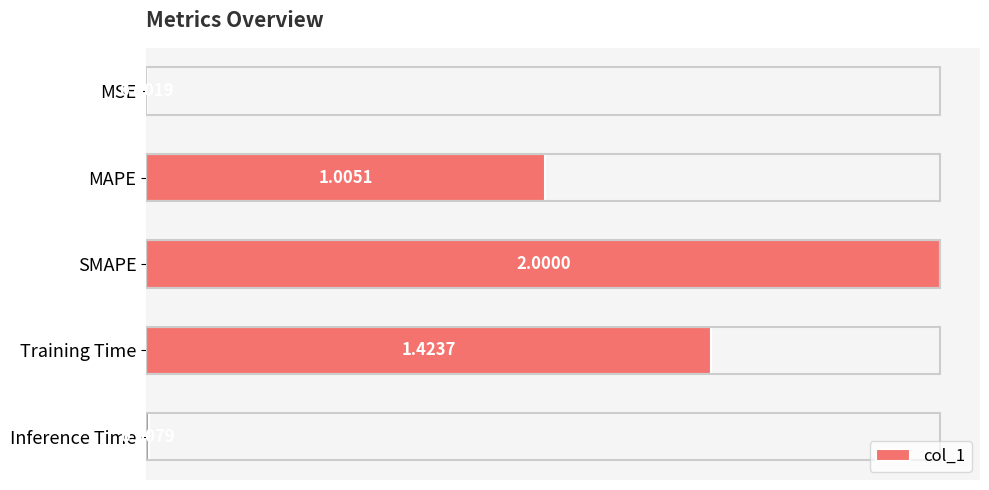

What is the sum of all values?

4.4